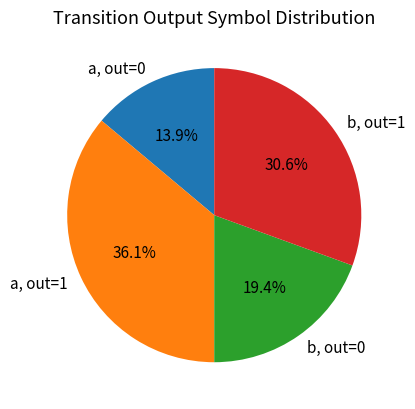

To the nearest percent, what is the difference between the largest and smallest slice percentages?

22%